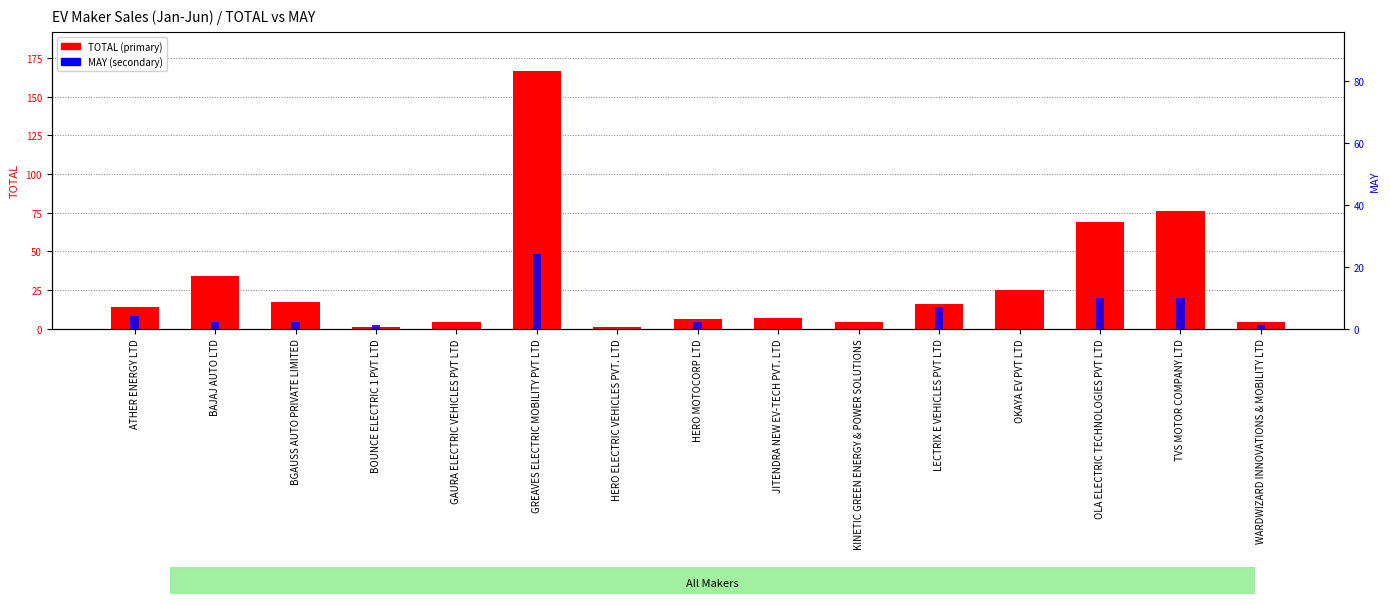

How many data points in TOTAL are less than 14?

7